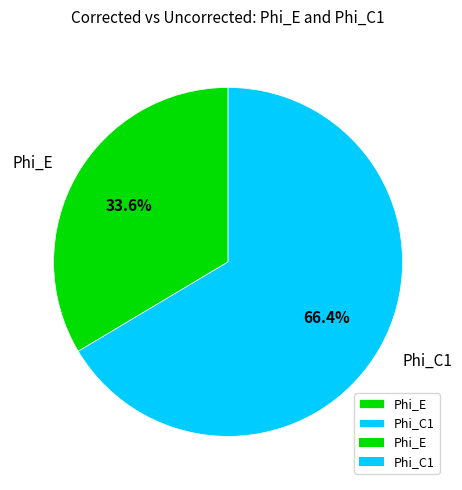

Approximately how many times larger is the value at Phi_E compared to Phi_C1?

0.5